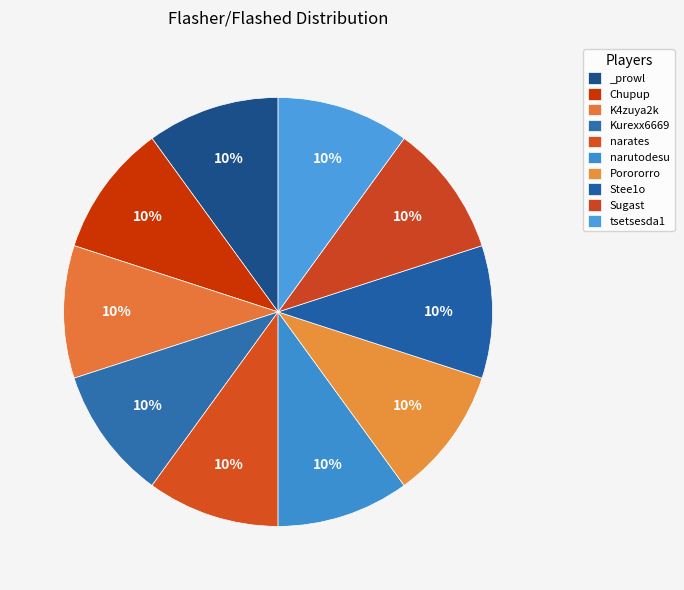

Which slice is the largest?

_prowl